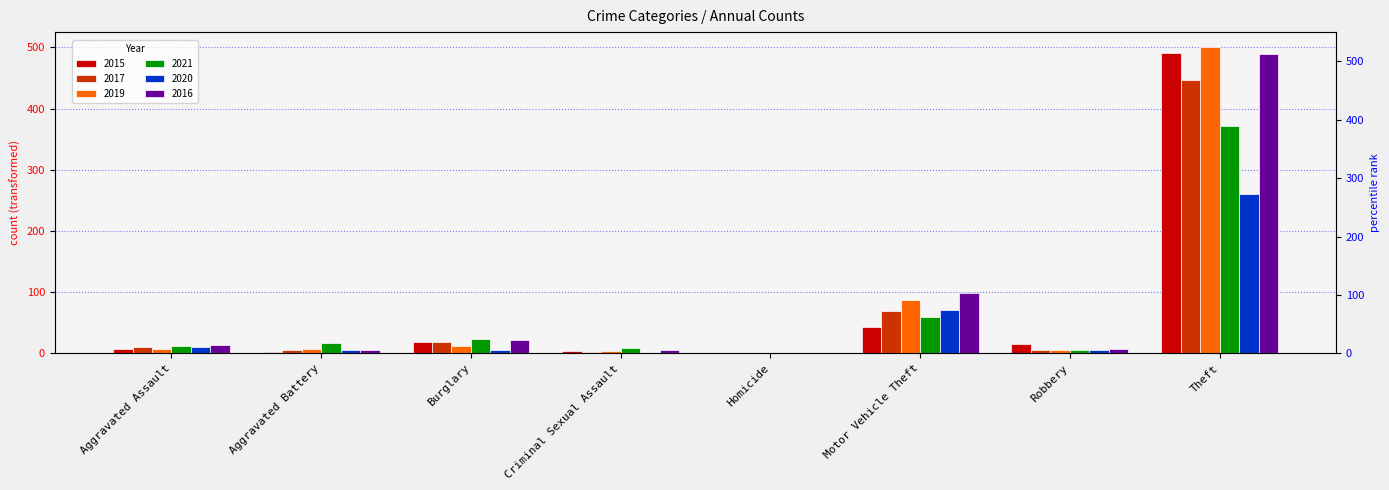

Which category has the highest value in the 2016 series?

Theft